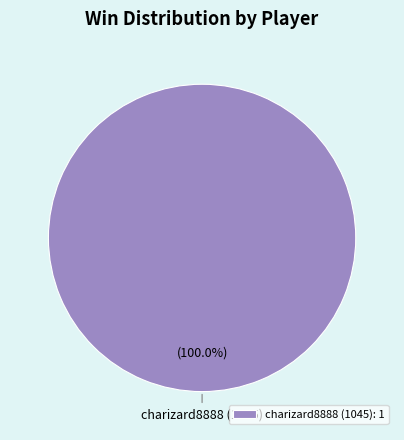

How many segments does this pie chart have?

1